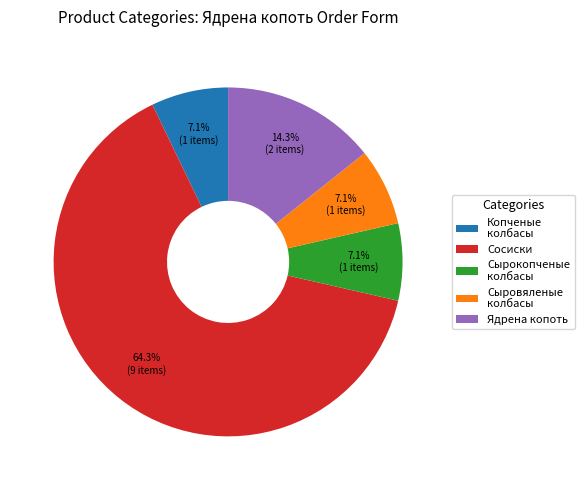

The Сырокопченые колбасы slice represents 1% of the pie. True or false?

False